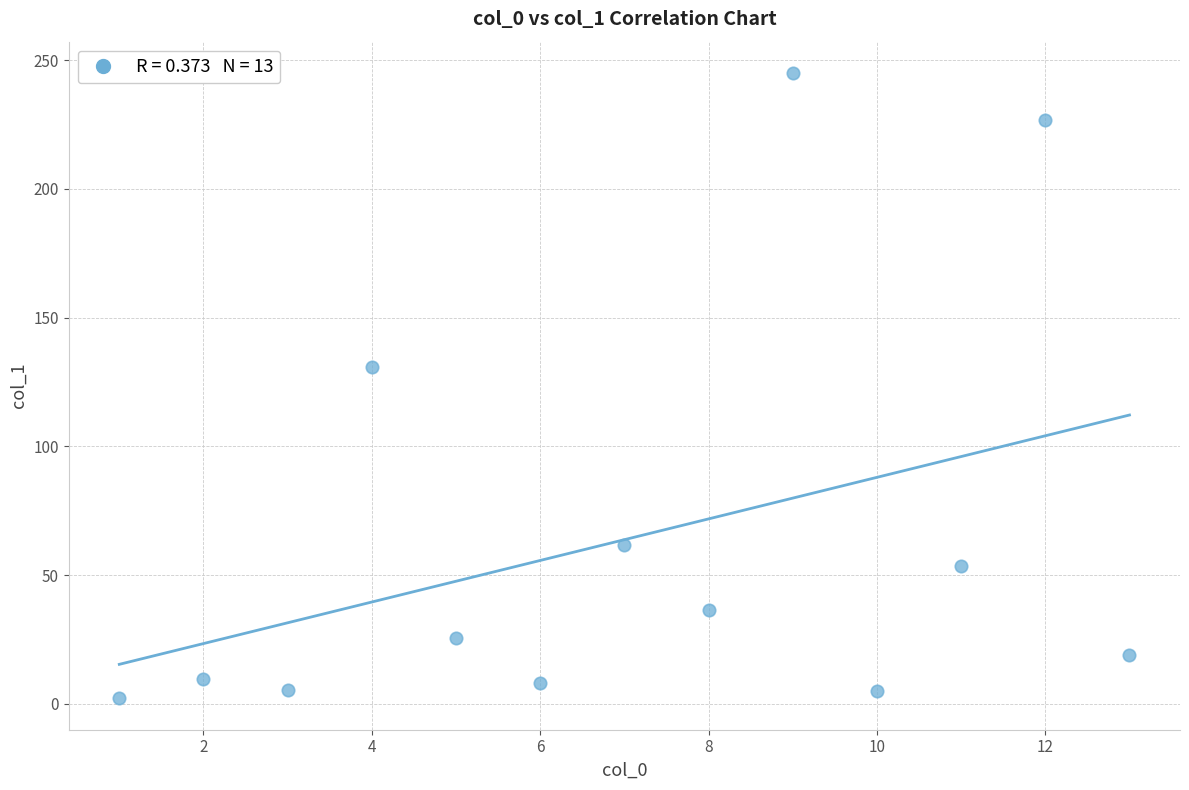

What is the range of Y values (max minus min)?

242.9